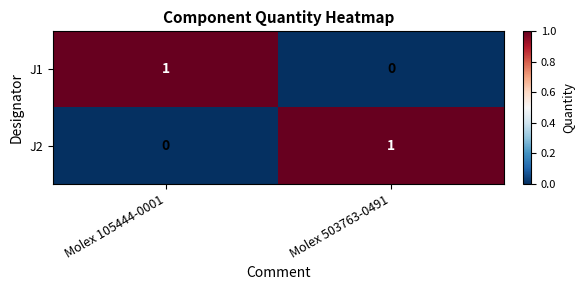

At which label does J2 reach its minimum?

Molex 105444-0001